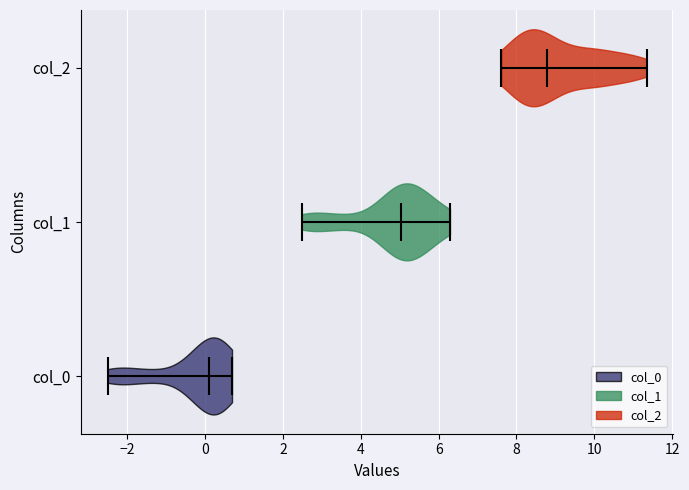

Reading bottom to top, read every violin against the x-axis: where its median line is, and the lowest and highest points it reaches. The values are not printed on the chart, so give them approximately, as read against the axis.

col_0: median line 0.0, lowest point -2.6, highest point 0.6
col_1: median line 5.0, lowest point 2.4, highest point 6.2
col_2: median line 8.8, lowest point 7.6, highest point 11.4